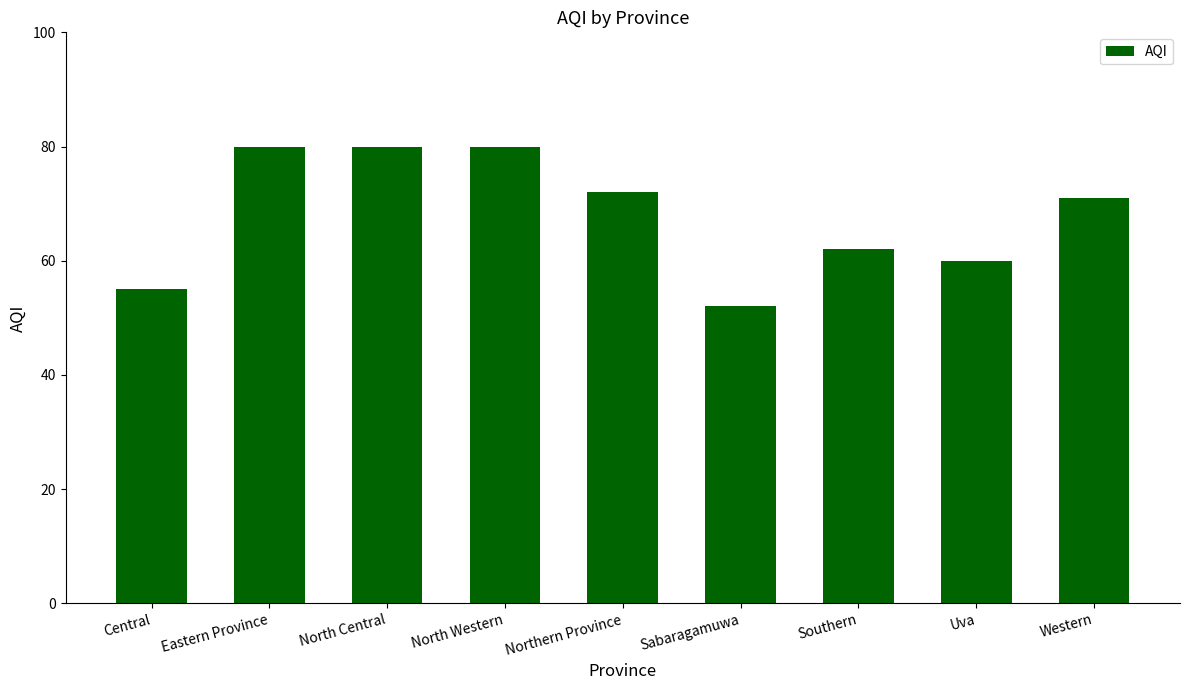

Reading left to right, what are all the values shown in this chart?

Central=55	Eastern Province=80	North Central=80	North Western=80	Northern Province=72	Sabaragamuwa=52	Southern=62	Uva=60	Western=71